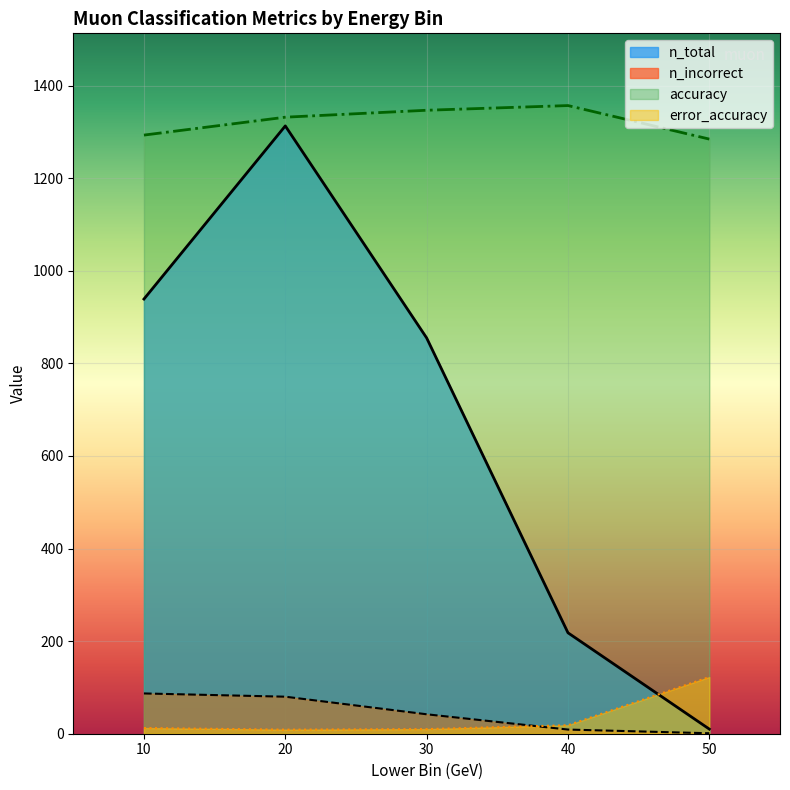

How many times do n_total and error_accuracy cross each other?

1